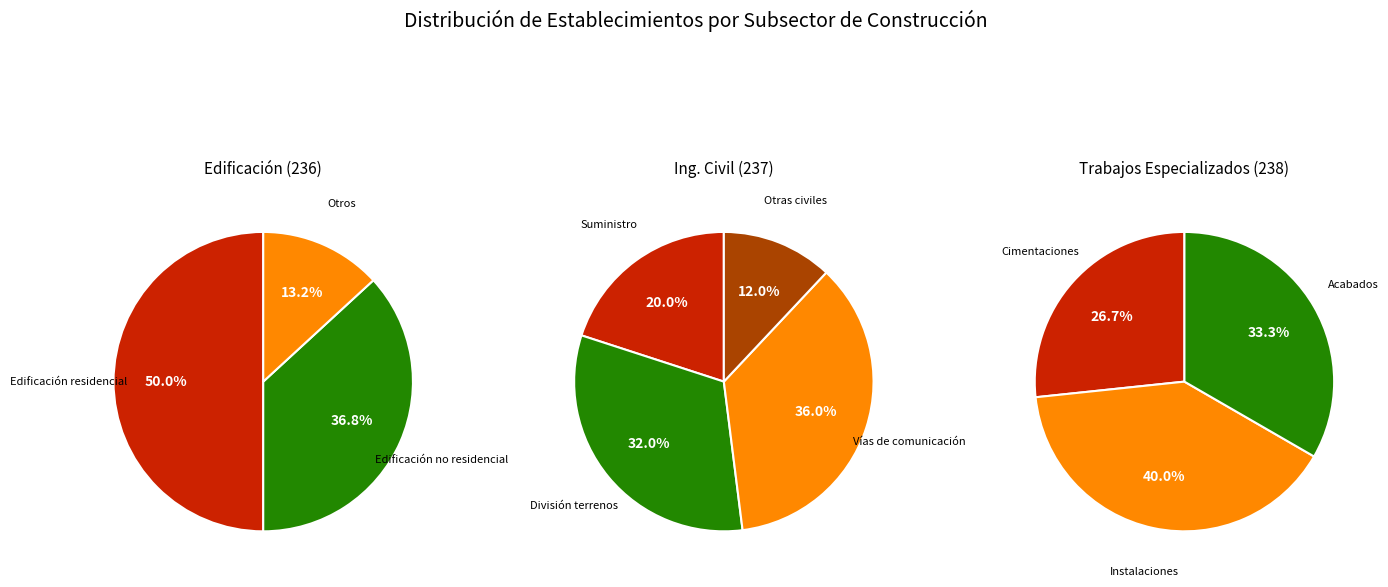

To the nearest percent, what percentage of the pie is Trabajos especializados para la construcción?

33%